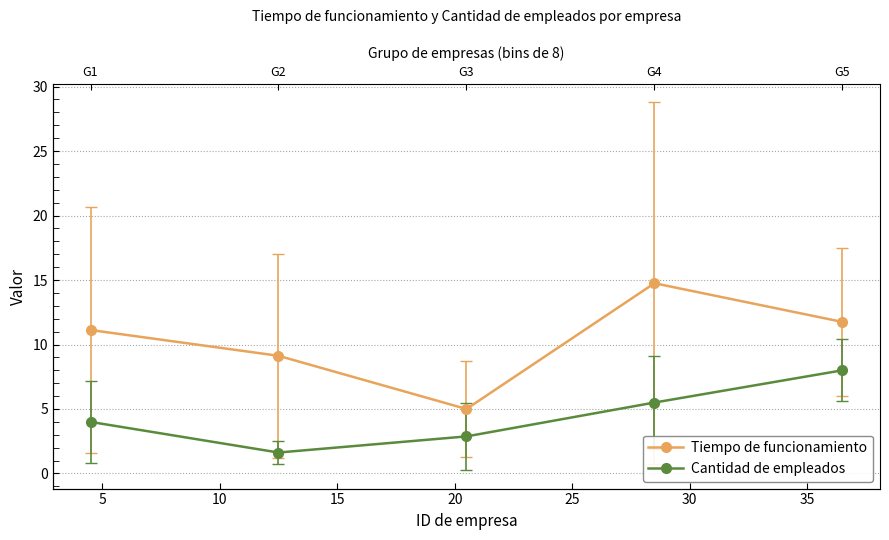

What is the difference between the maximum and minimum values in the Cantidad de empleados series?

6.4